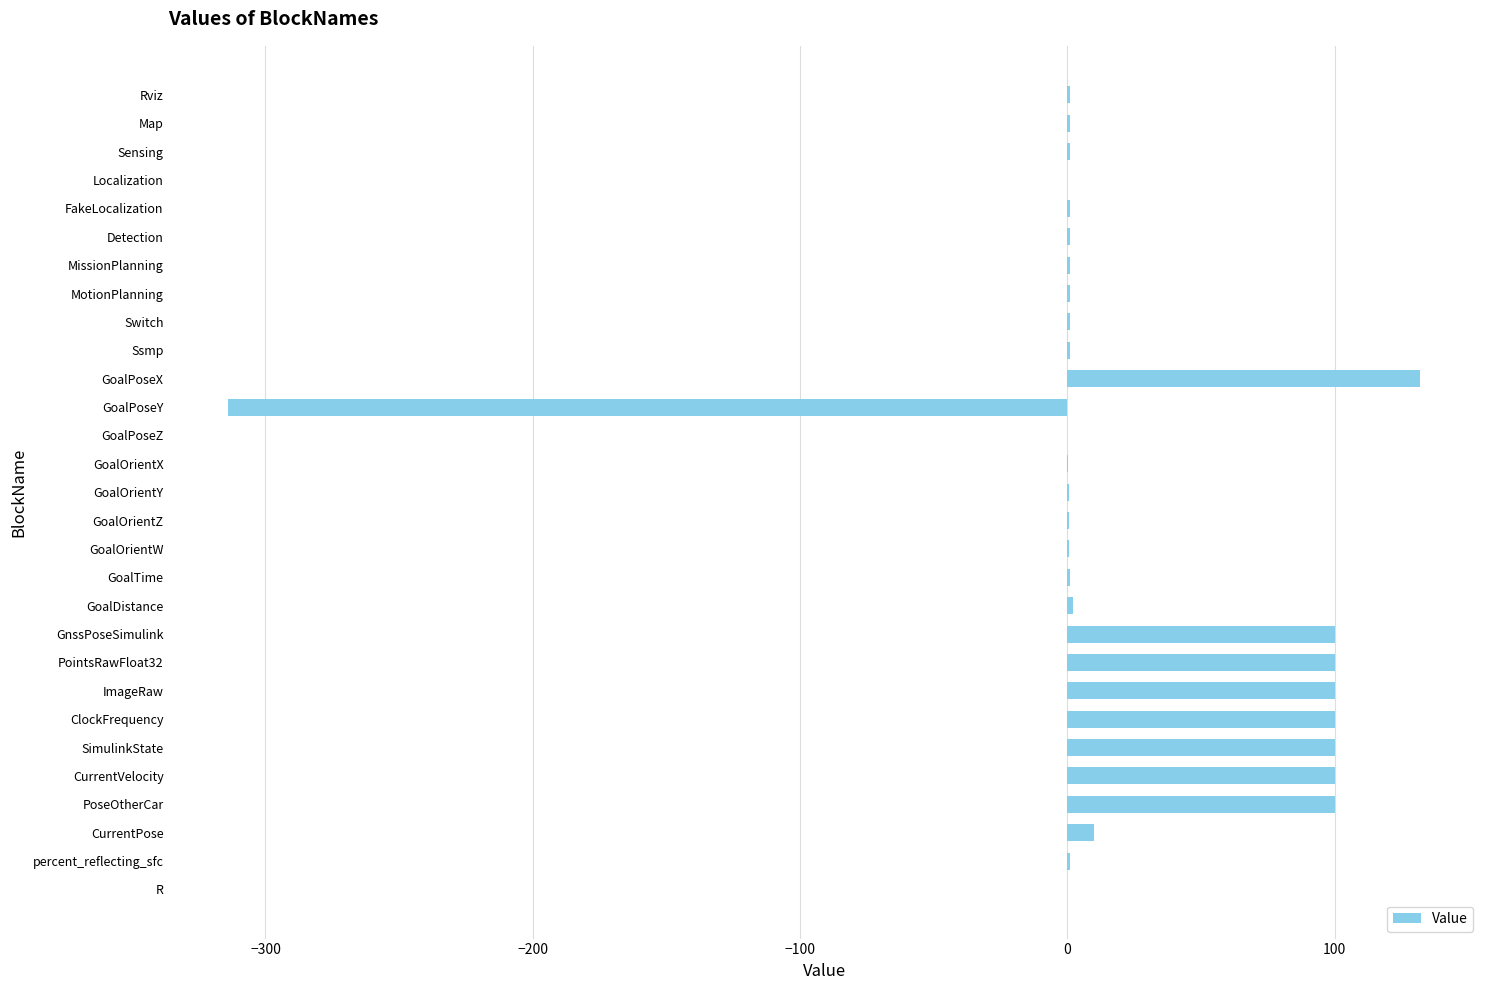

Is it true that the value at GoalPoseX is 132.0?

True